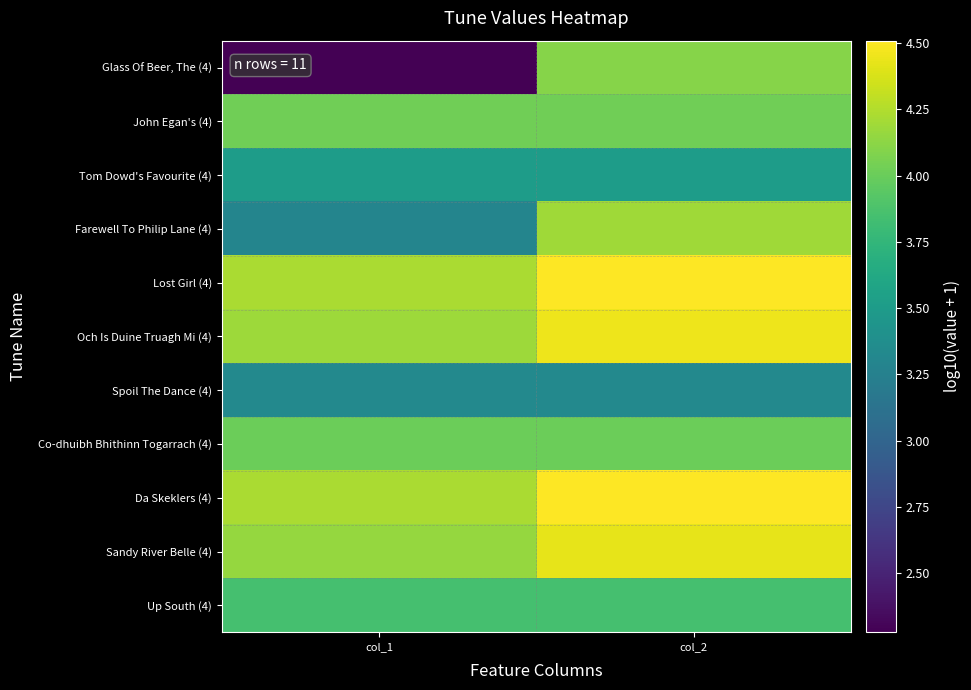

Which category has the lowest value across all series?

col_1